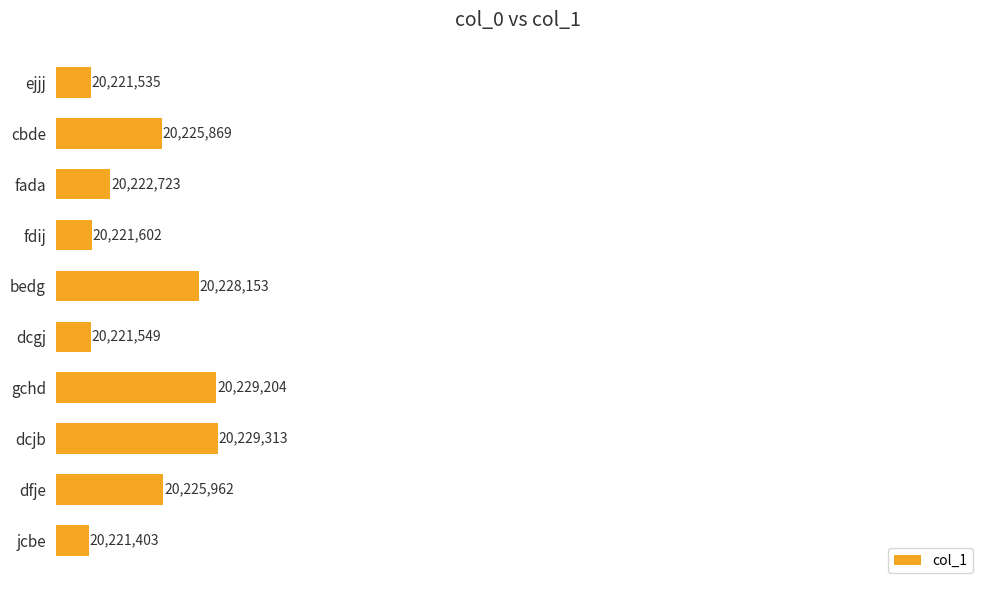

What is the smallest value displayed?

20221403